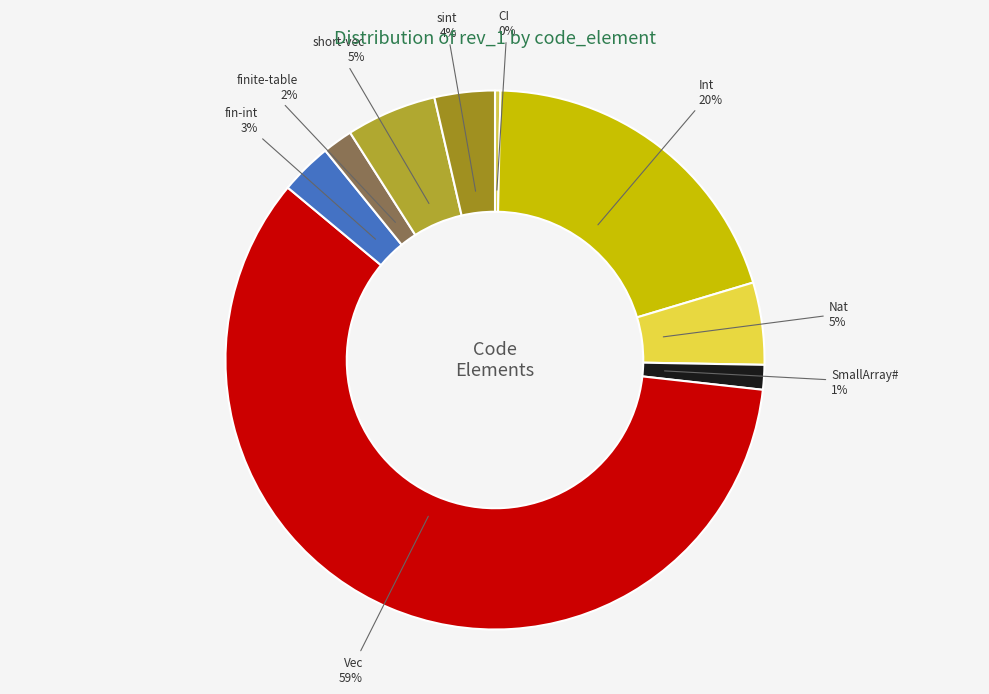

Rank the categories by value from highest to lowest.

Vec, Int, short-vec, Nat, sint, fin-int, finite-table, SmallArray#, CI